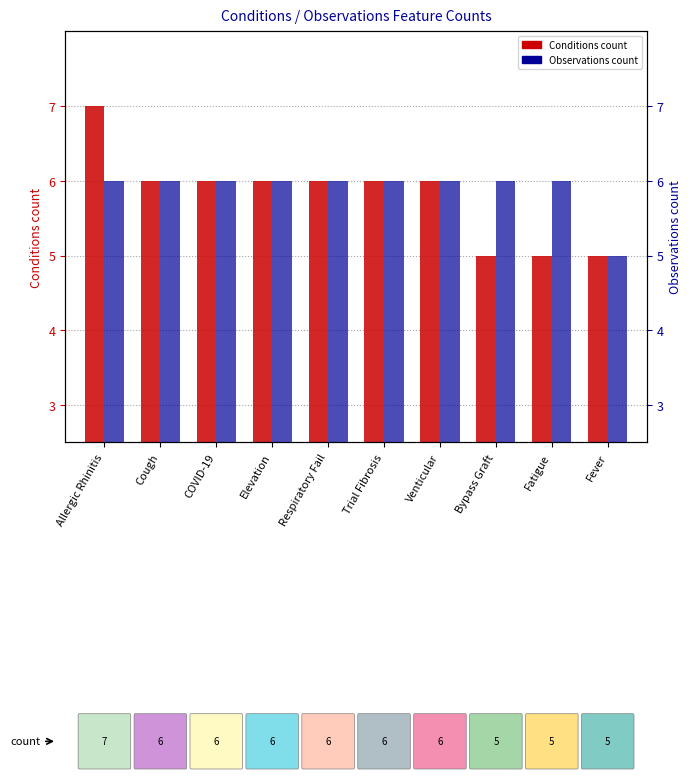

Rank the series by their maximum value, from highest to lowest.

Conditions count, Observations count